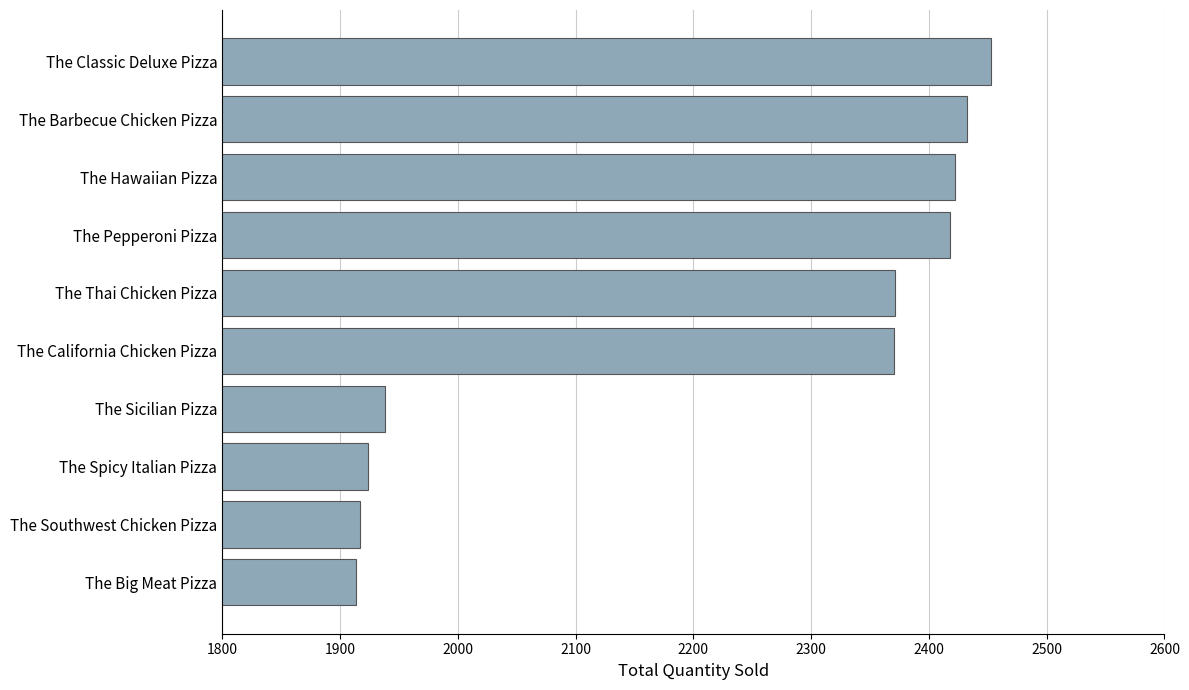

Approximately how many times larger is the value at The Spicy Italian Pizza compared to The Thai Chicken Pizza?

0.8